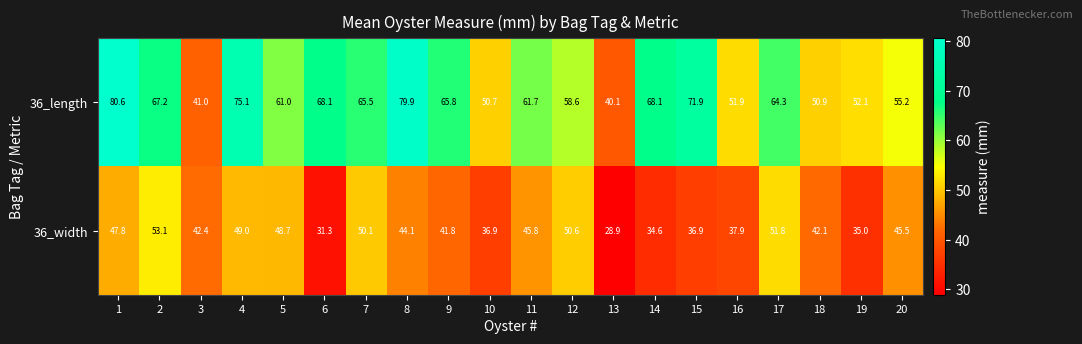

What is the highest value of the 36_width series?

53.1